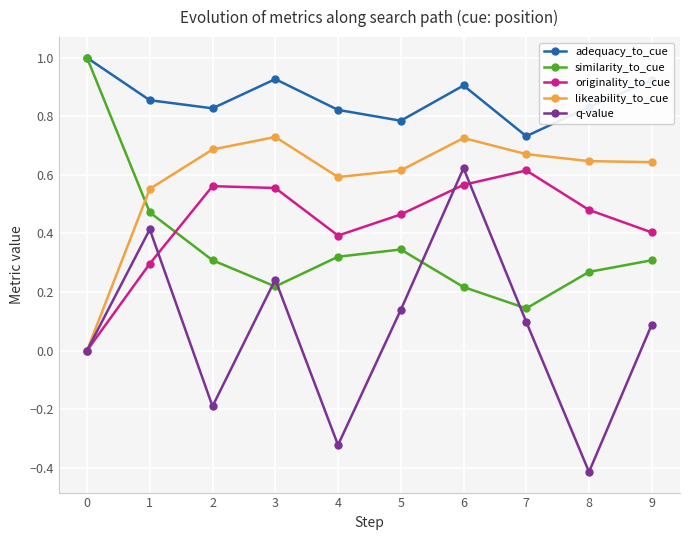

How many times do likeability_to_cue and similarity_to_cue cross each other?

1